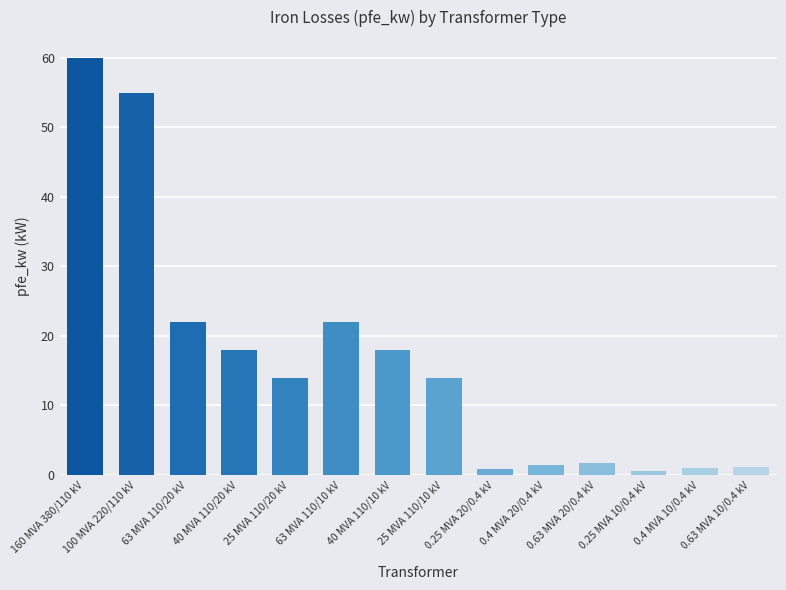

What is the greatest value displayed?

60.0